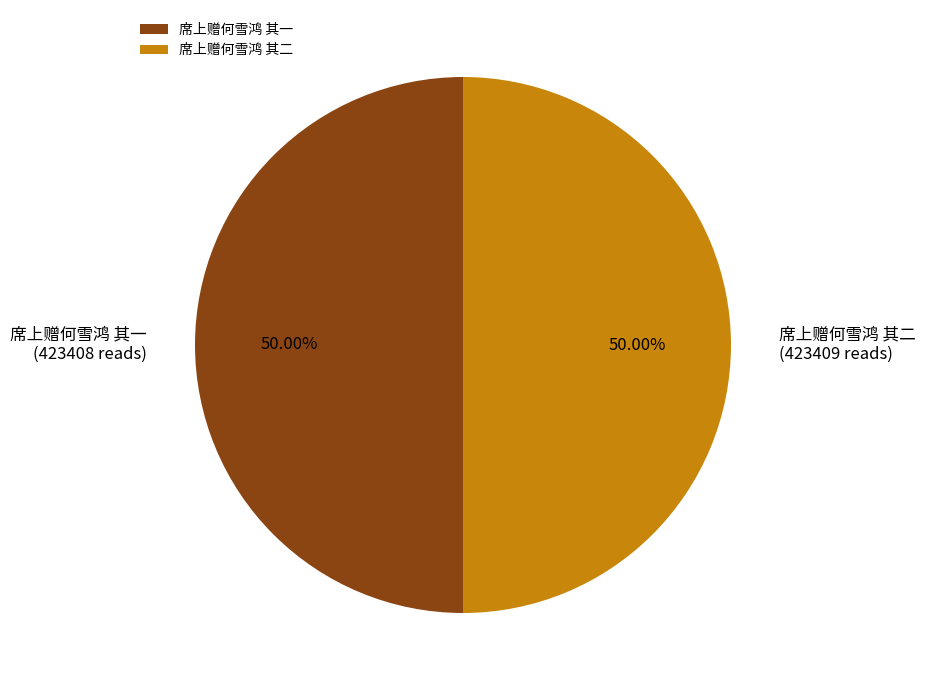

What is the ratio of the value at 席上赠何雪鸿 其一 to the value at 席上赠何雪鸿 其二?

1.0